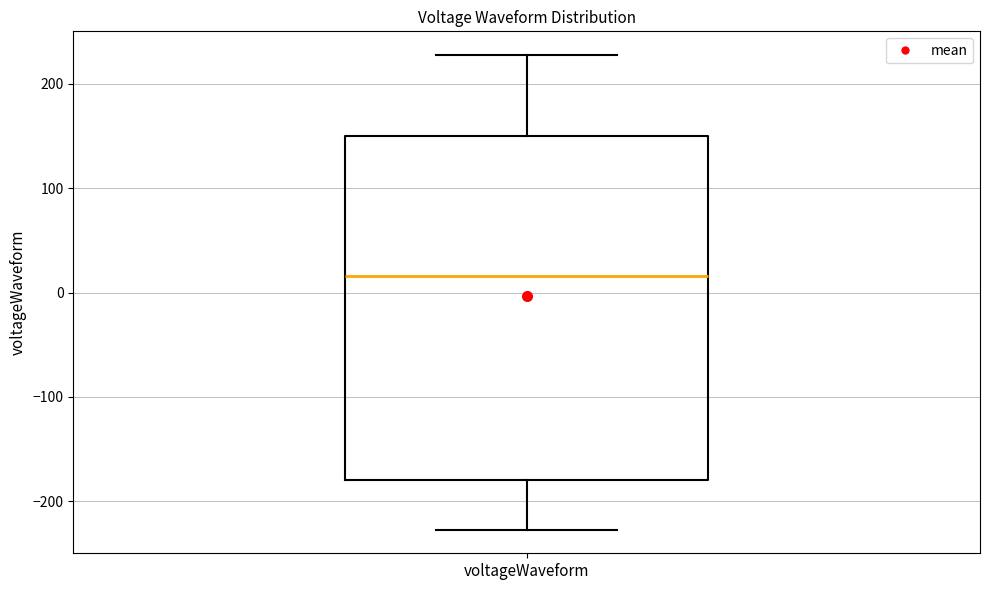

Read this box plot against the y-axis: the position of the median line, the range covered by the box, and the ends of both whiskers. The values are not printed on the chart, so give them approximately, as read against the axis.

median 20, box -180 to 150, whiskers -230 to 230